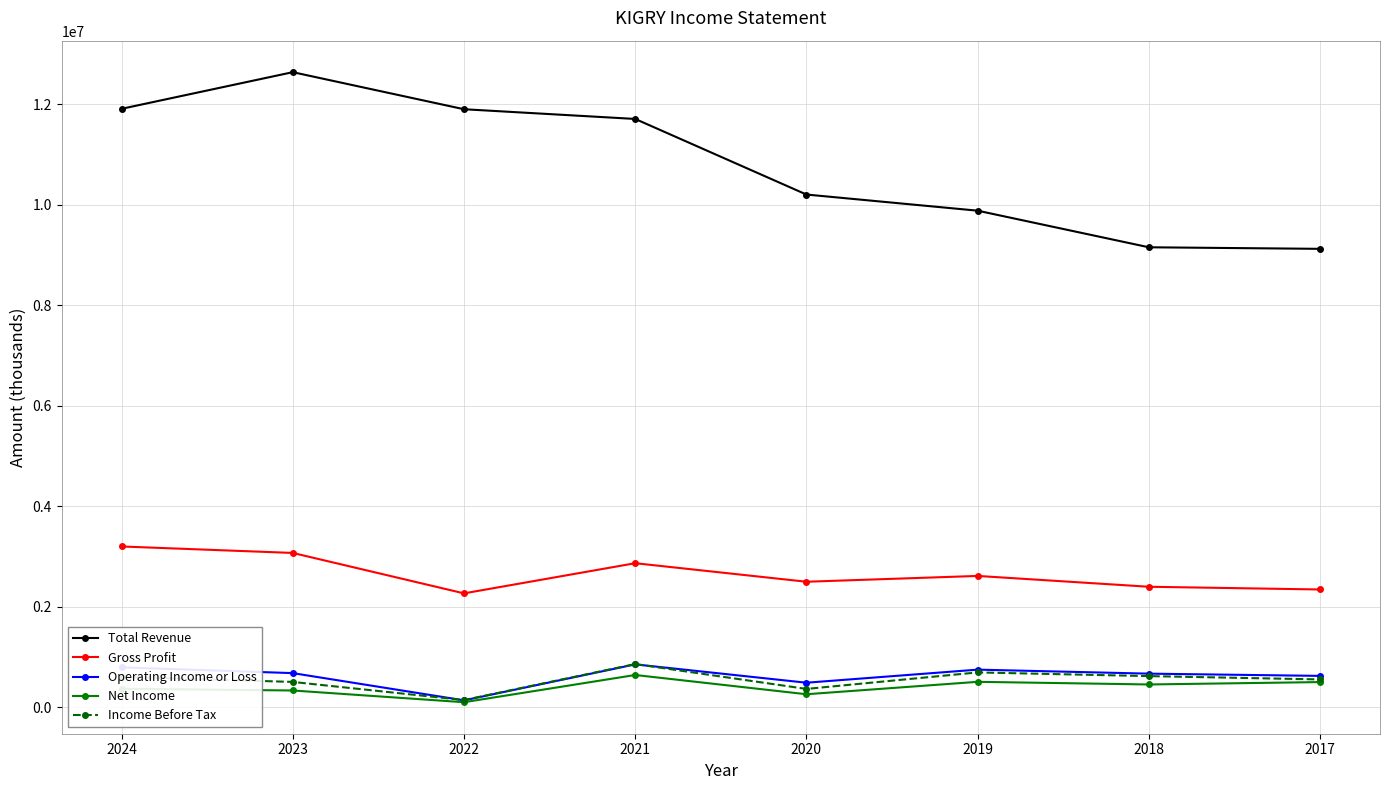

What is the lowest value of the Operating Income or Loss series?

141600